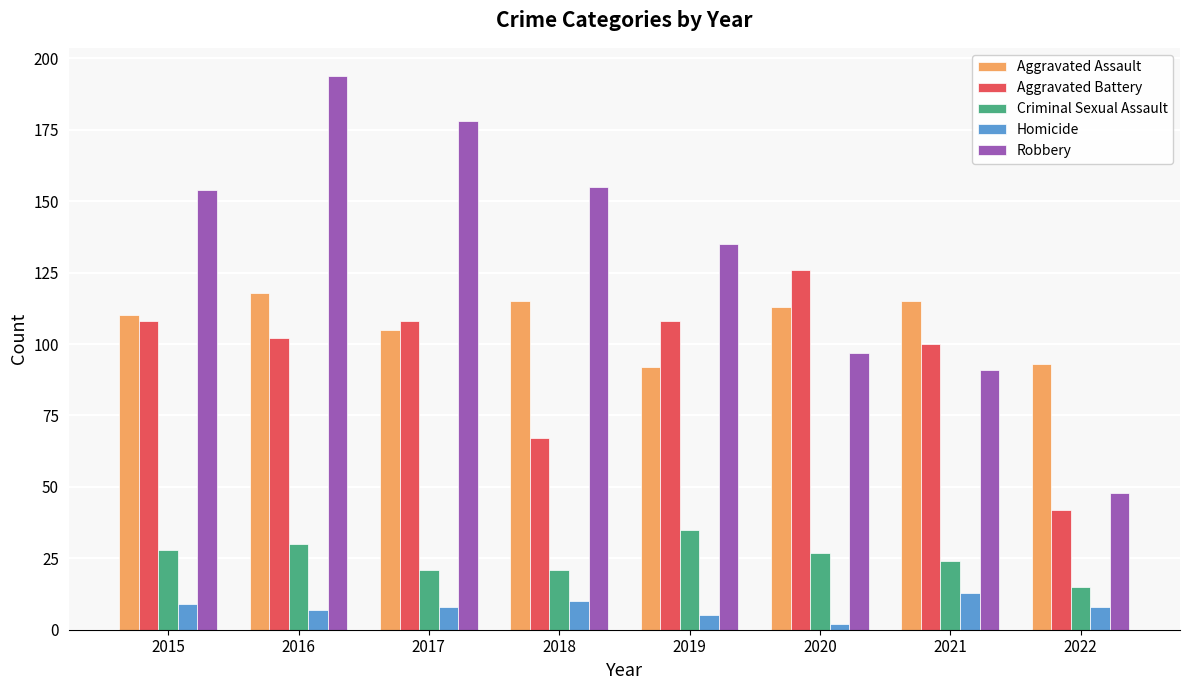

Reading left to right, what are all the values shown in this chart?

Aggravated Assault: 2015=110	2016=118	2017=105	2018=115	2019=92	2020=113	2021=115	2022=93
Aggravated Battery: 2015=108	2016=102	2017=108	2018=67	2019=108	2020=126	2021=100	2022=42
Criminal Sexual Assault: 2015=28	2016=30	2017=21	2018=21	2019=35	2020=27	2021=24	2022=15
Homicide: 2015=9	2016=7	2017=8	2018=10	2019=5	2020=2	2021=13	2022=8
Robbery: 2015=154	2016=194	2017=178	2018=155	2019=135	2020=97	2021=91	2022=48